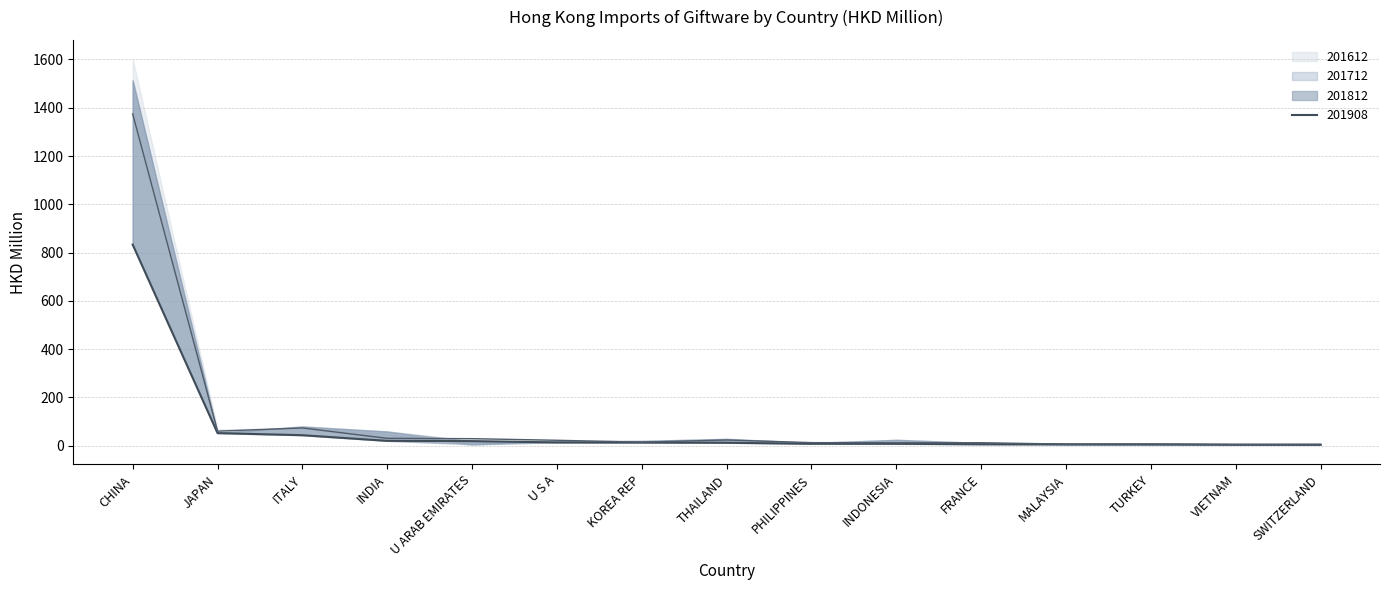

What is the approximate value of 201712 at U S A?

13.6